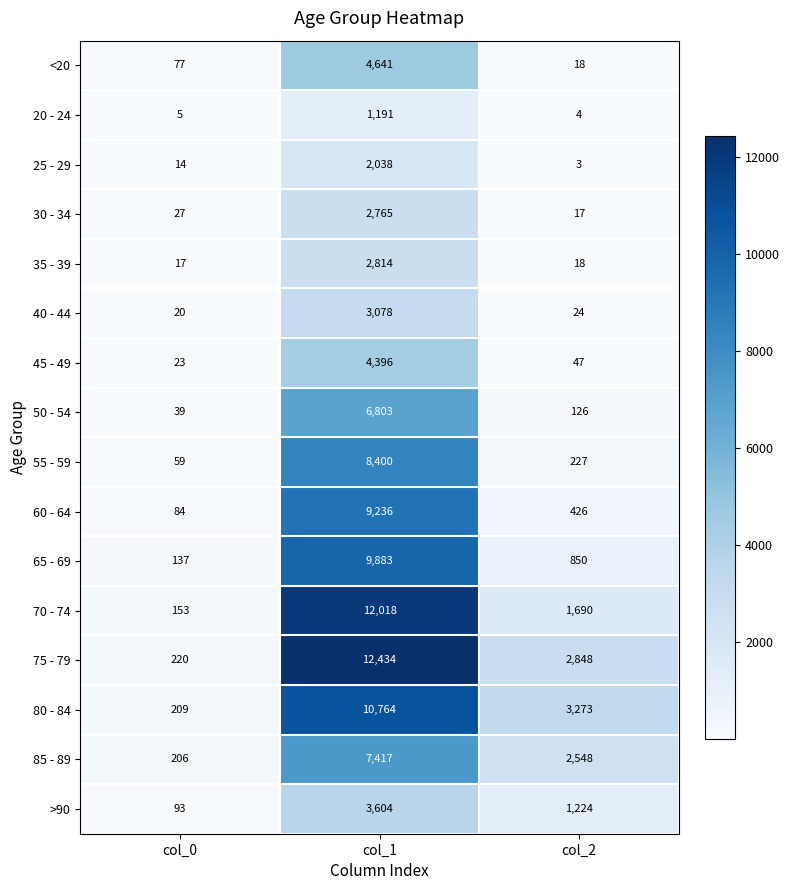

The value of 50 - 54 at col_0 is 10. True or false?

False